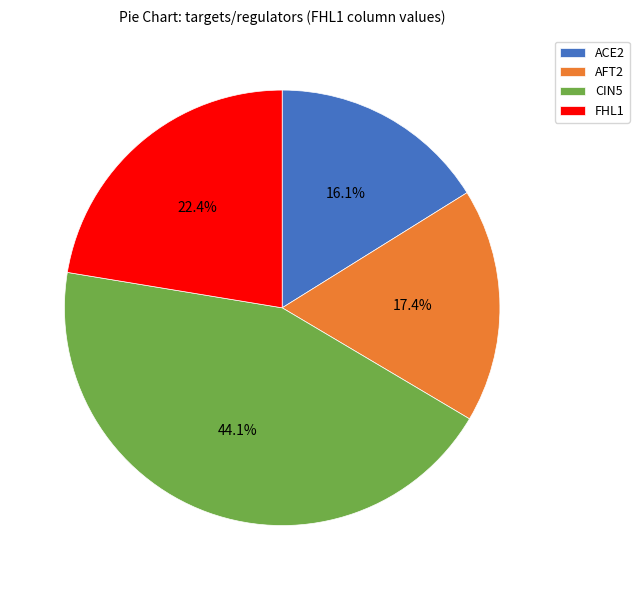

Which slice is the largest?

CIN5